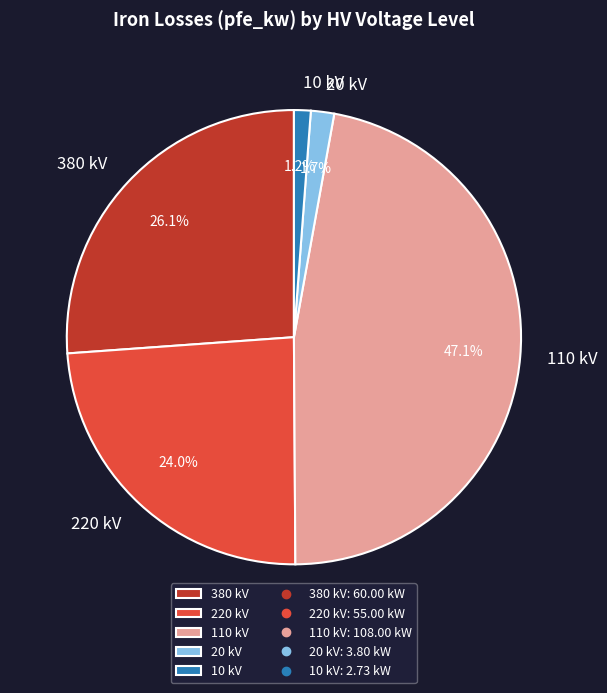

Count the number of slices in the pie.

5